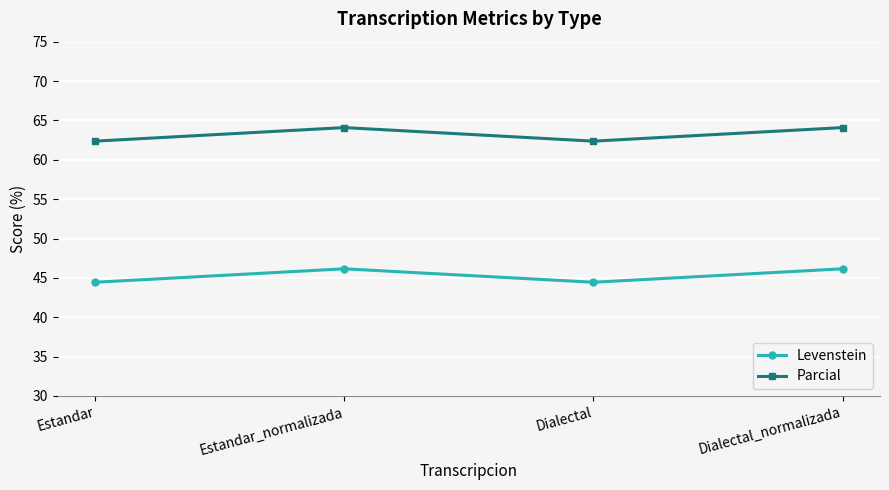

What is the sum of the Levenstein values at Estandar and Dialectal_normalizada?

90.6